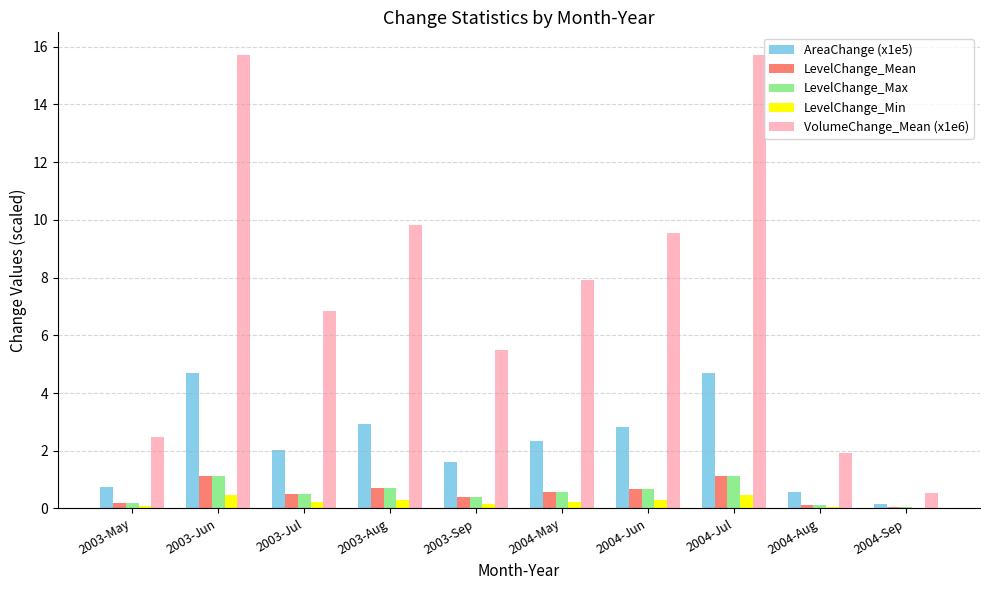

Does the chart contain stacked bars?

No